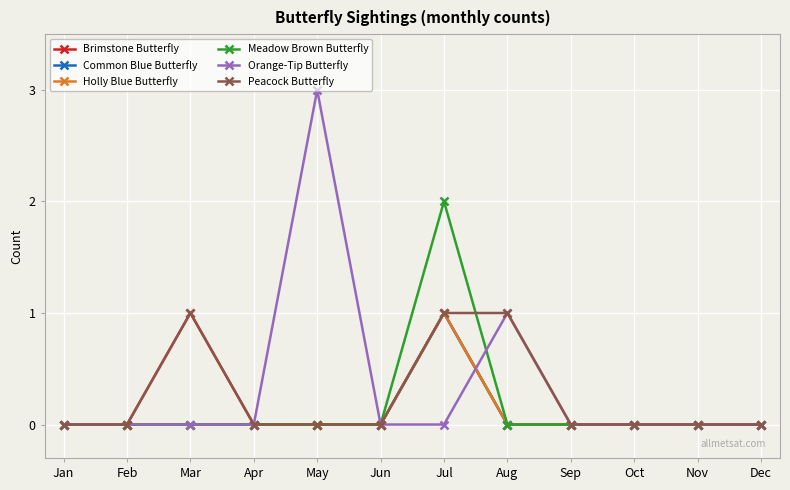

How many lines are shown in the chart?

6